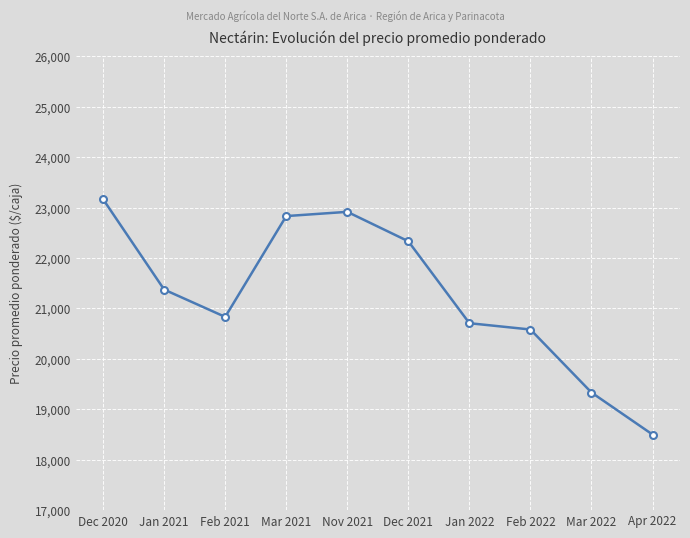

Where is the data nearest to the value 20833?

Feb 2021